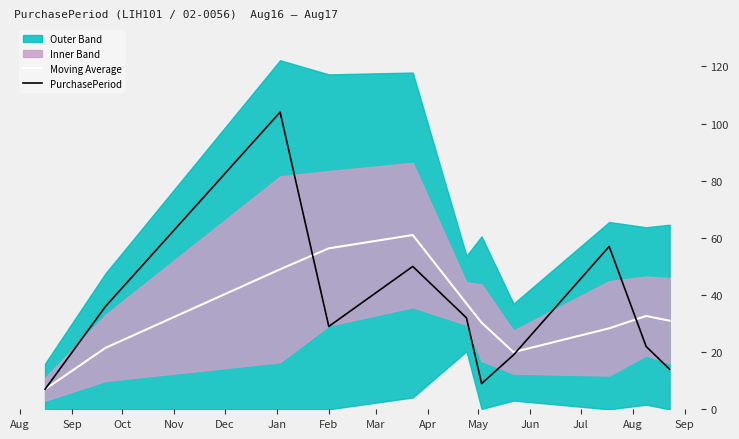

How many categories are shown in the chart?

11